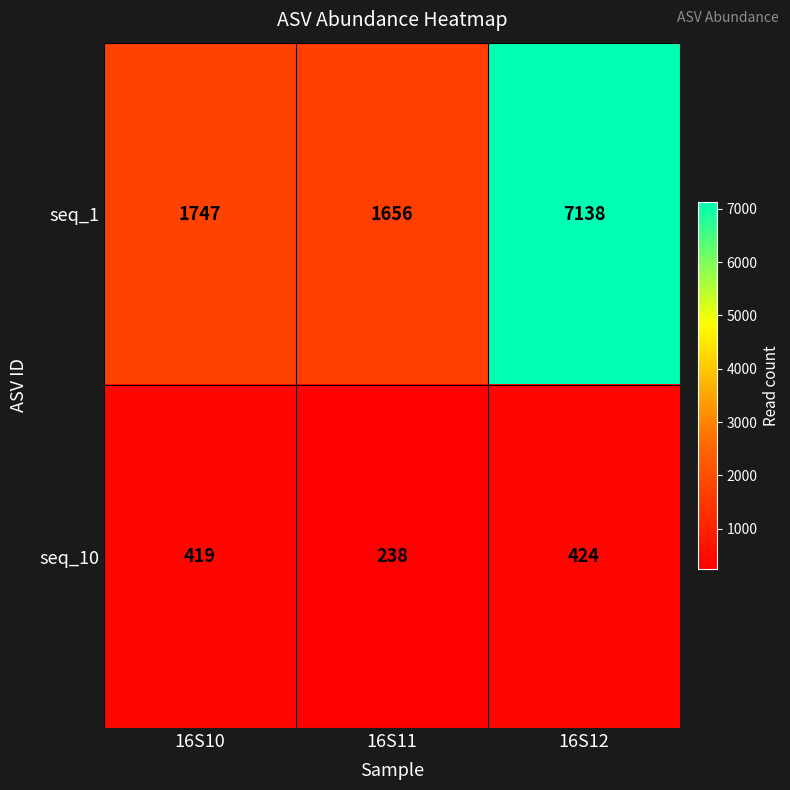

What is the difference between the second highest and minimum values in the seq_10 series?

181